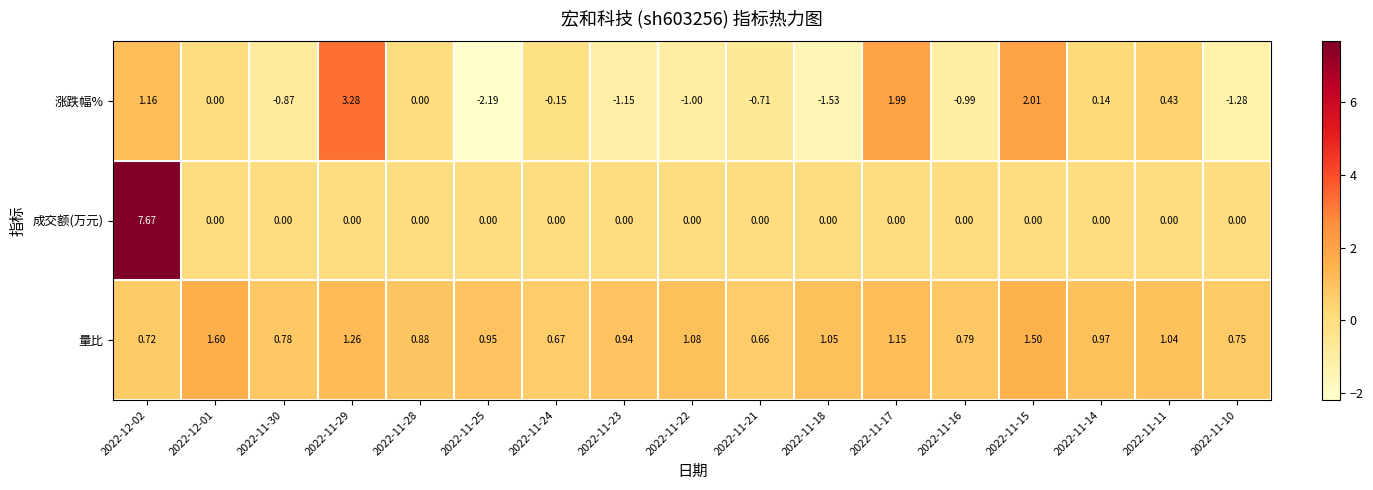

Which series has the largest range (max minus min)?

成交额(万元)